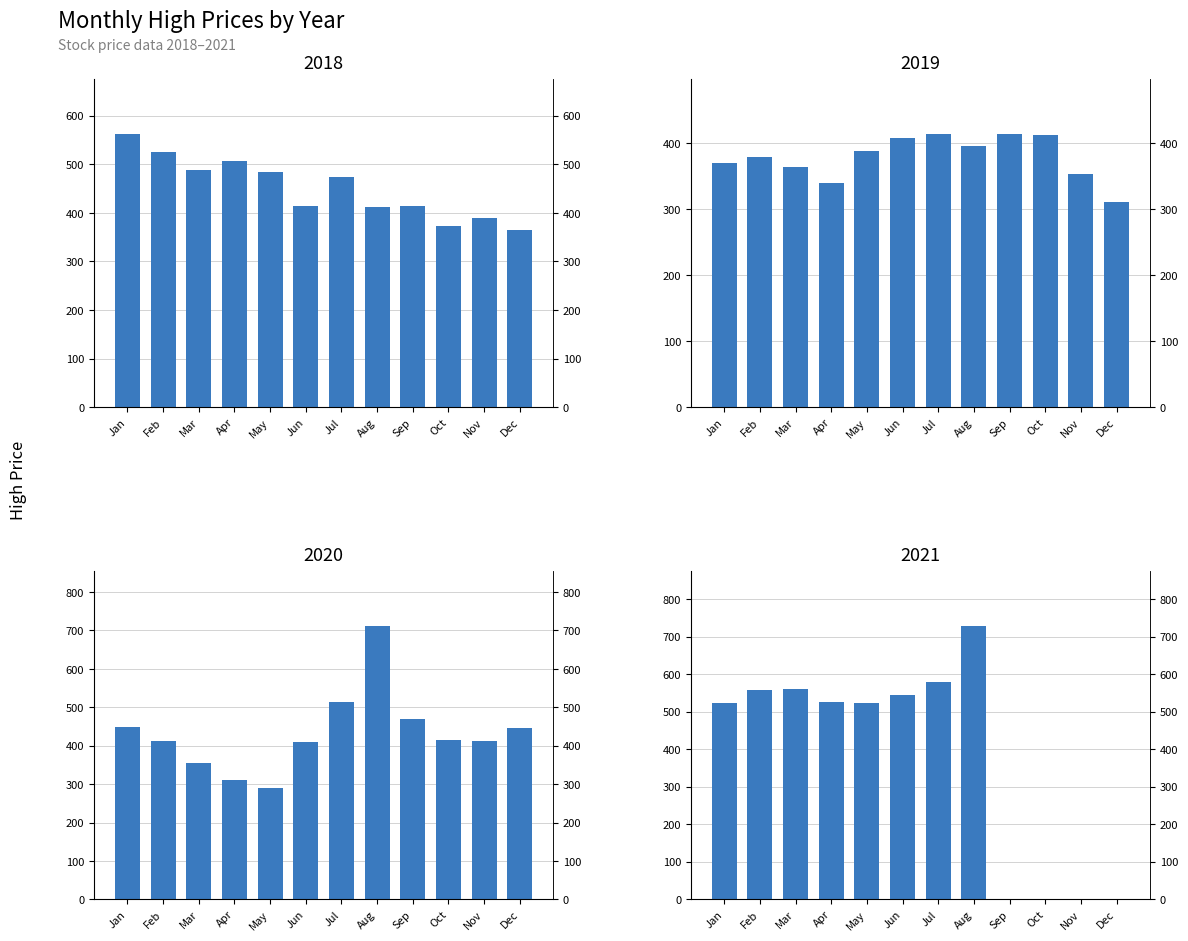

At which label is 2019 closest to 362?

Mar